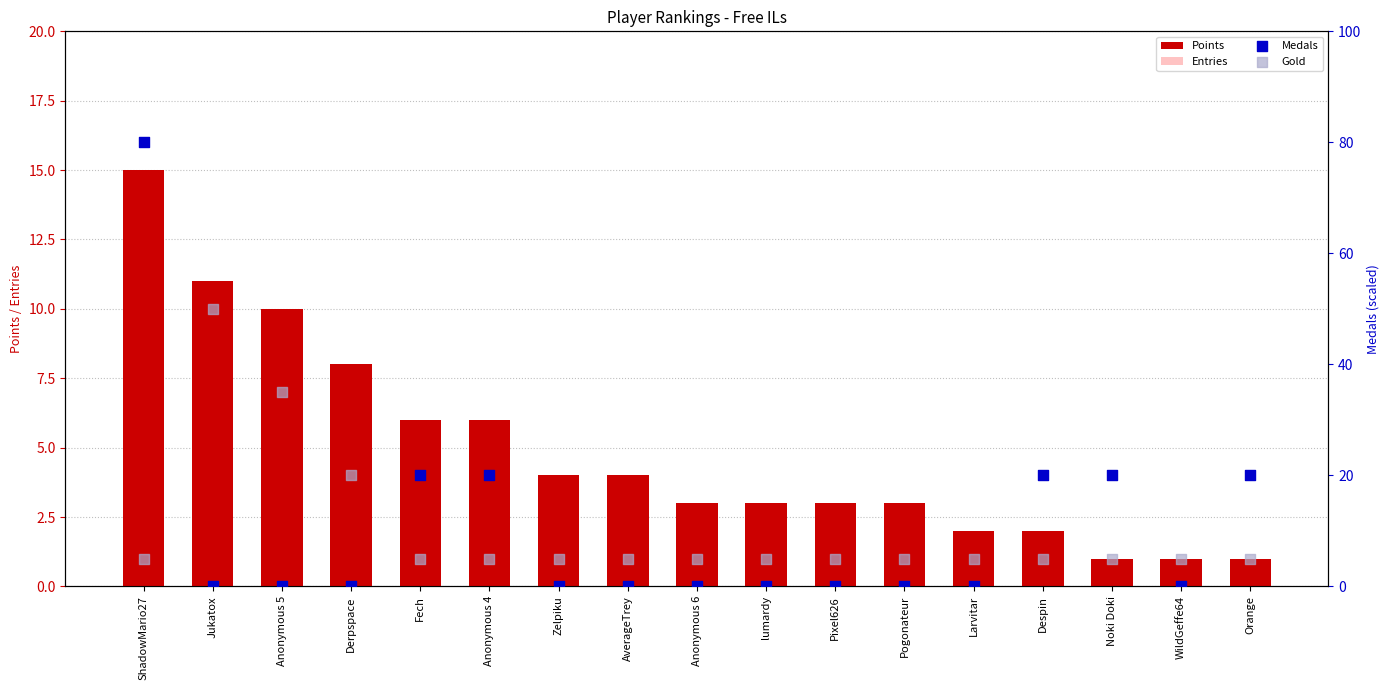

At which category is the sum across all series the highest?

ShadowMario27